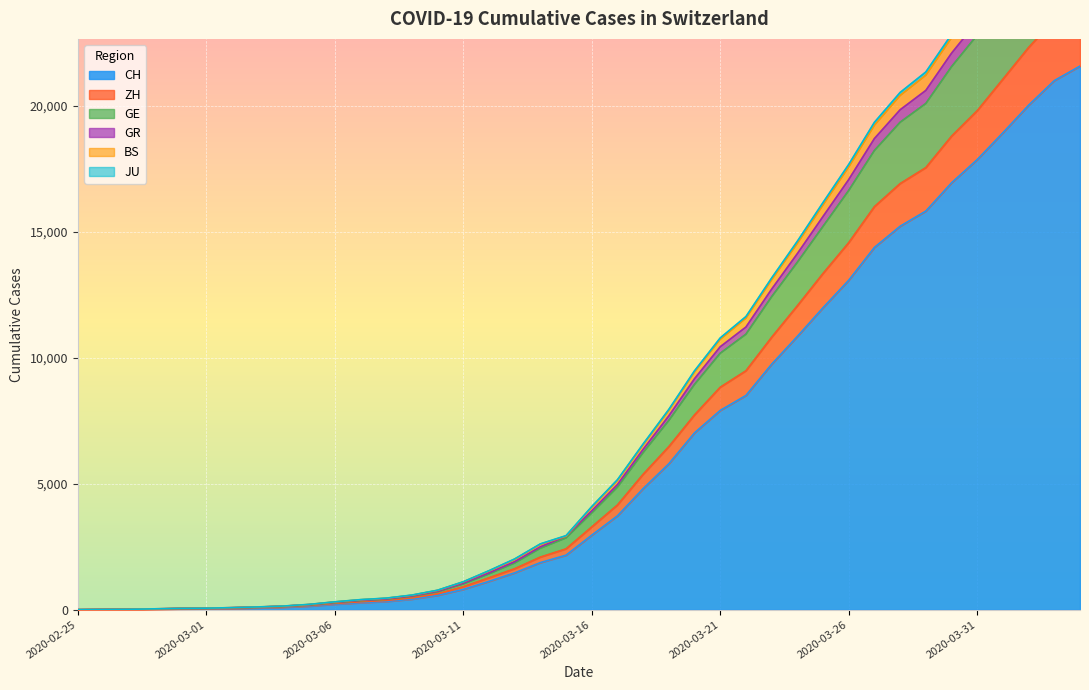

What is the label of the 25th point from the left?

2020-03-20